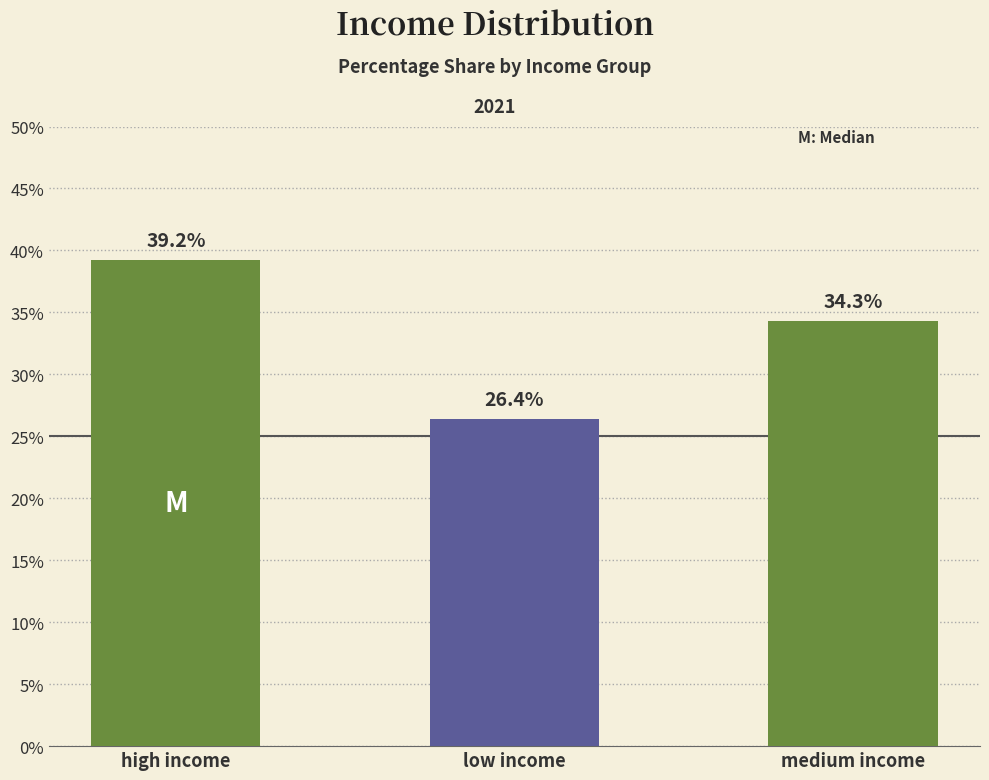

How many bars are there in total?

3